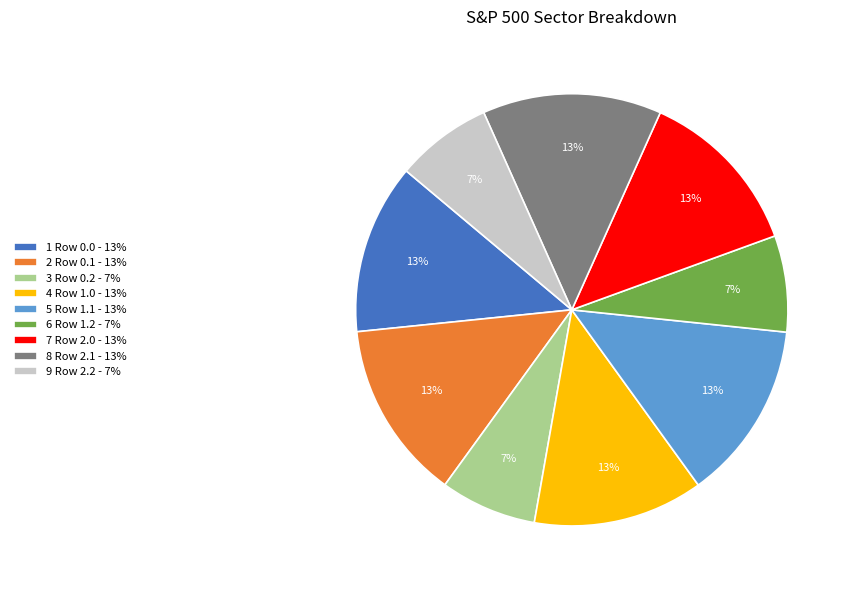

What is the ratio of the value at 9 Row 2.2 - 7% to the value at 8 Row 2.1 - 13%?

0.5